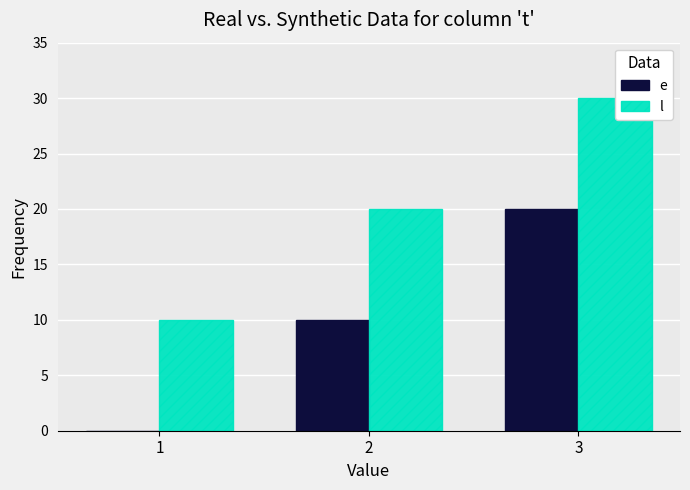

Is it true that e equals 20 at 3?

True